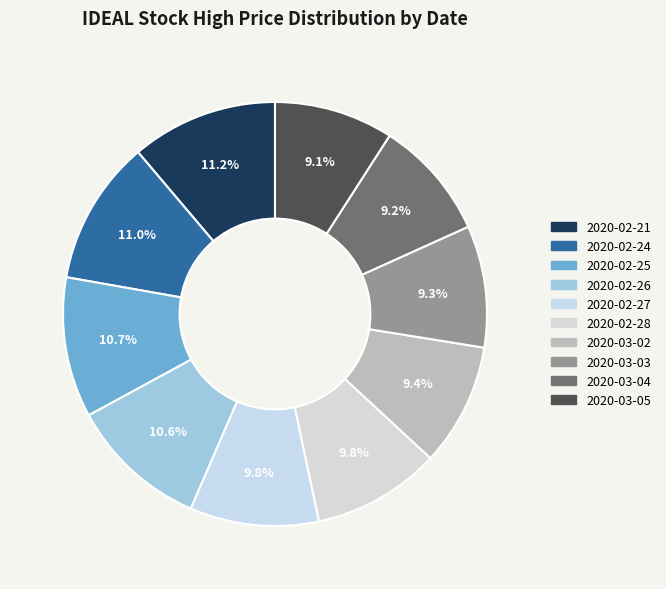

To the nearest percent, what percentage of the pie is 2020-03-02?

9%